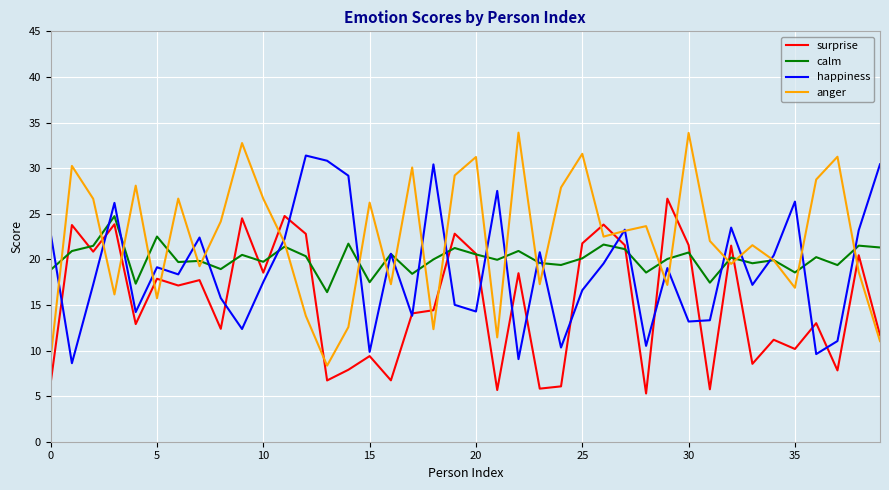

List the series in order of their overall mean, lowest first.

surprise, happiness, calm, anger